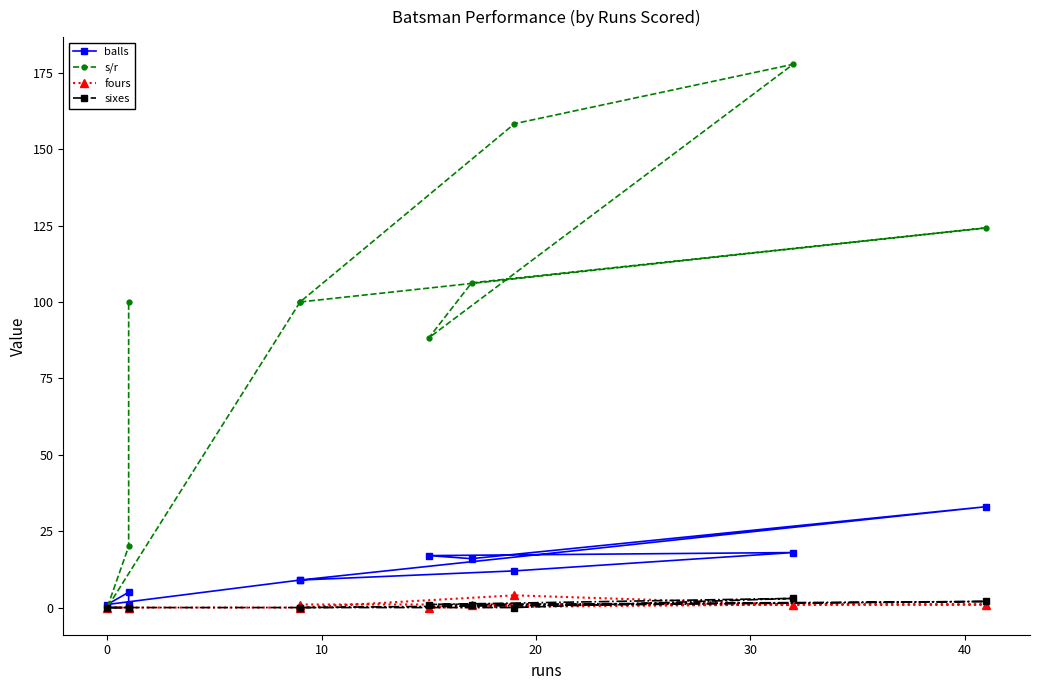

True or false: fours has more than 2 points higher than both neighbors.

False